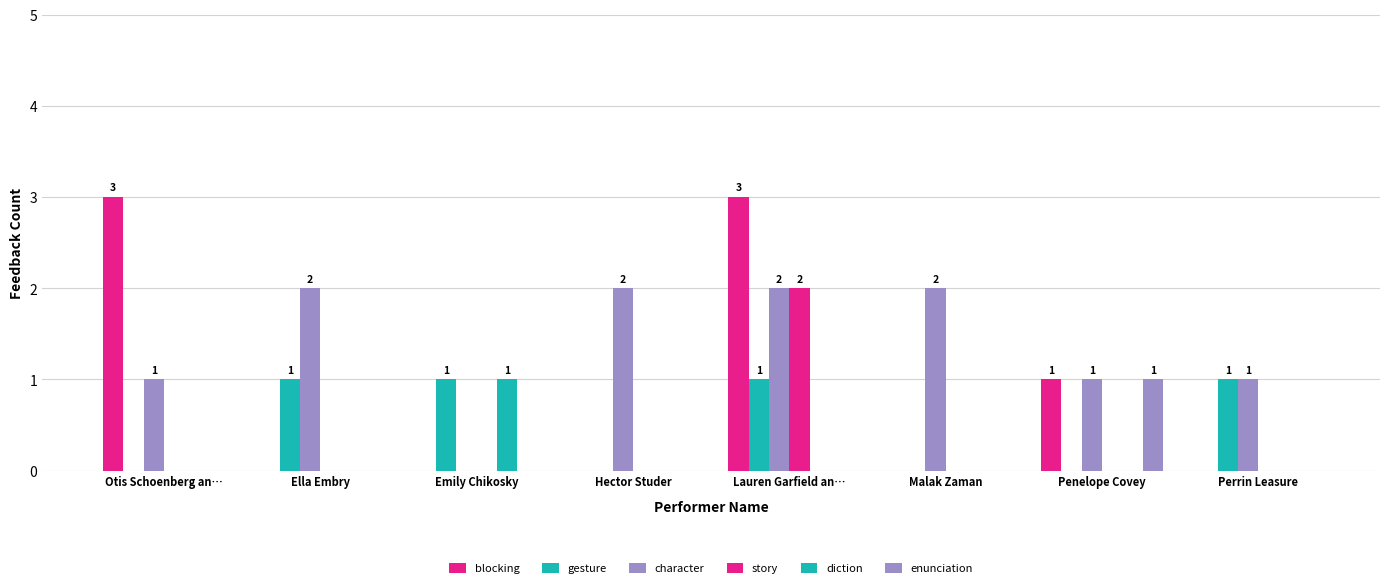

At which label is blocking closest to 1?

Penelope Covey